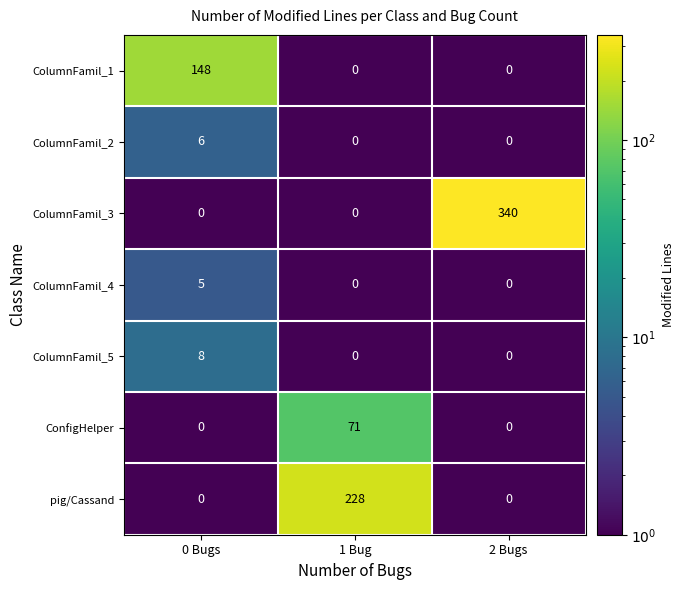

Reading right to left, transcribe all the data shown in this chart.

ColumnFamil_1: 2 Bugs=0	1 Bug=0	0 Bugs=148
ColumnFamil_2: 2 Bugs=0	1 Bug=0	0 Bugs=6
ColumnFamil_3: 2 Bugs=340	1 Bug=0	0 Bugs=0
ColumnFamil_4: 2 Bugs=0	1 Bug=0	0 Bugs=5
ColumnFamil_5: 2 Bugs=0	1 Bug=0	0 Bugs=8
ConfigHelper: 2 Bugs=0	1 Bug=71	0 Bugs=0
pig/Cassand: 2 Bugs=0	1 Bug=228	0 Bugs=0